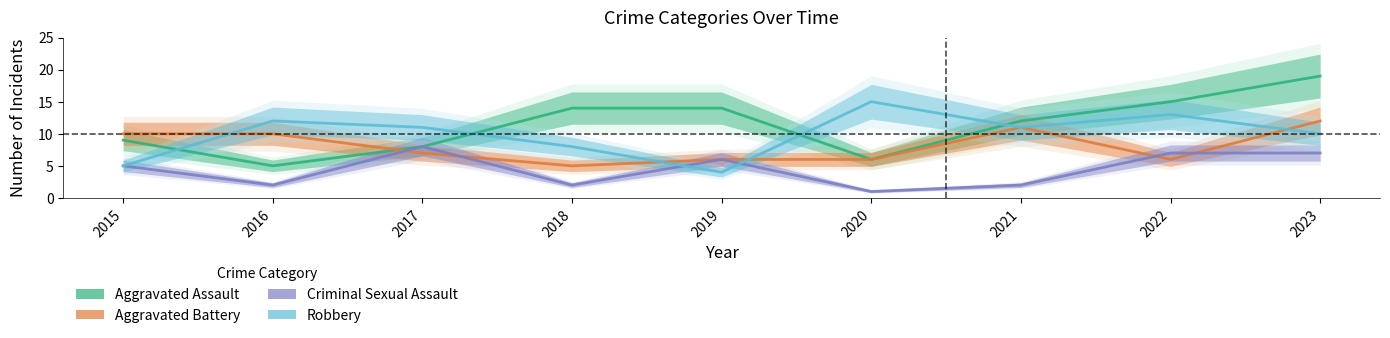

Between which two adjacent categories do Aggravated Battery and Robbery first intersect?

2015 and 2016